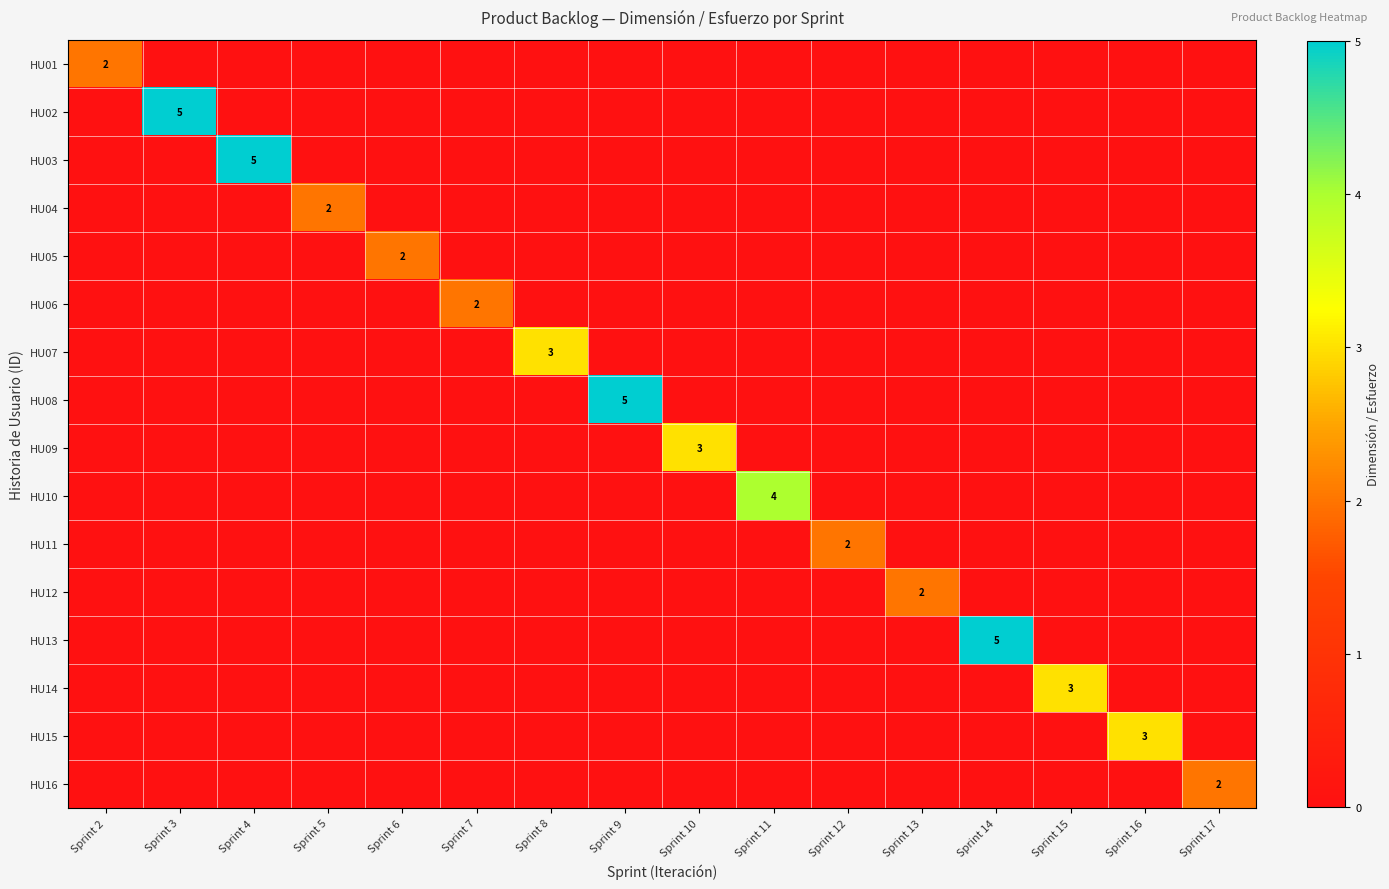

How many series are shown in this chart?

16